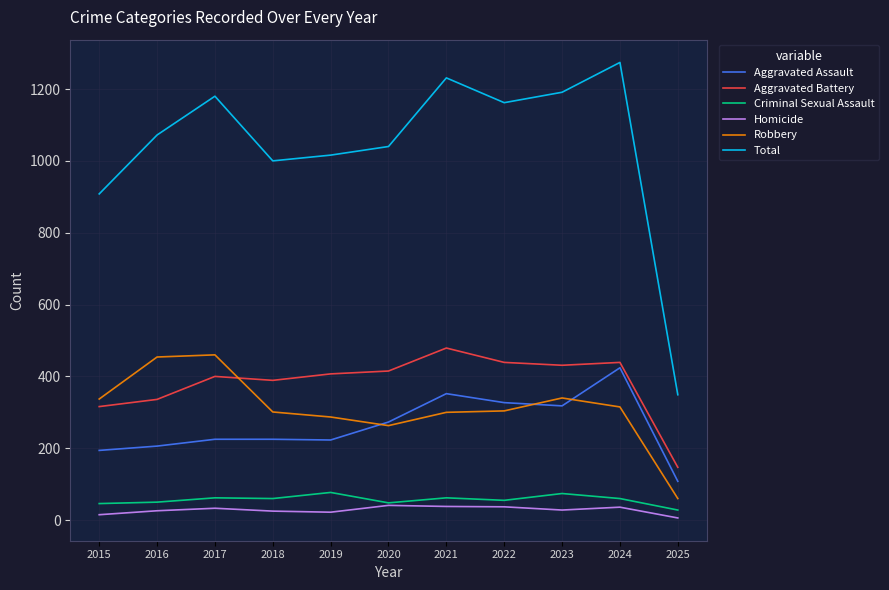

What is the spread (max minus min) of values at 2021?

1193